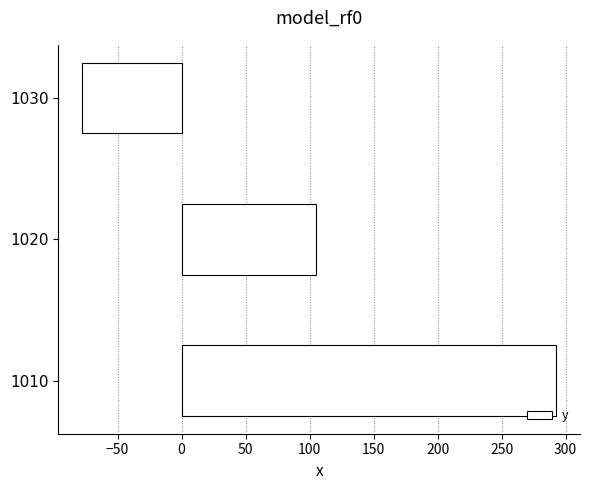

The chart shows a value of -15.6 at 1030. True or false?

False